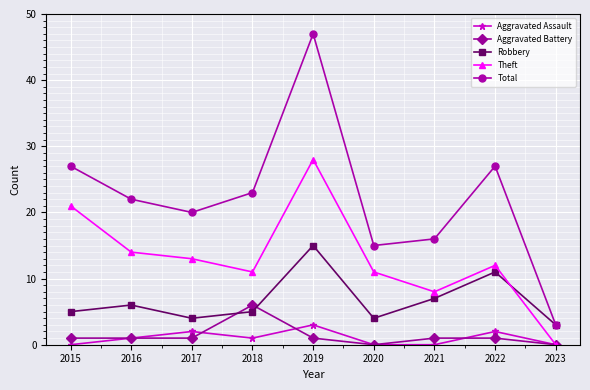

At which category is the sum across all series the highest?

2019